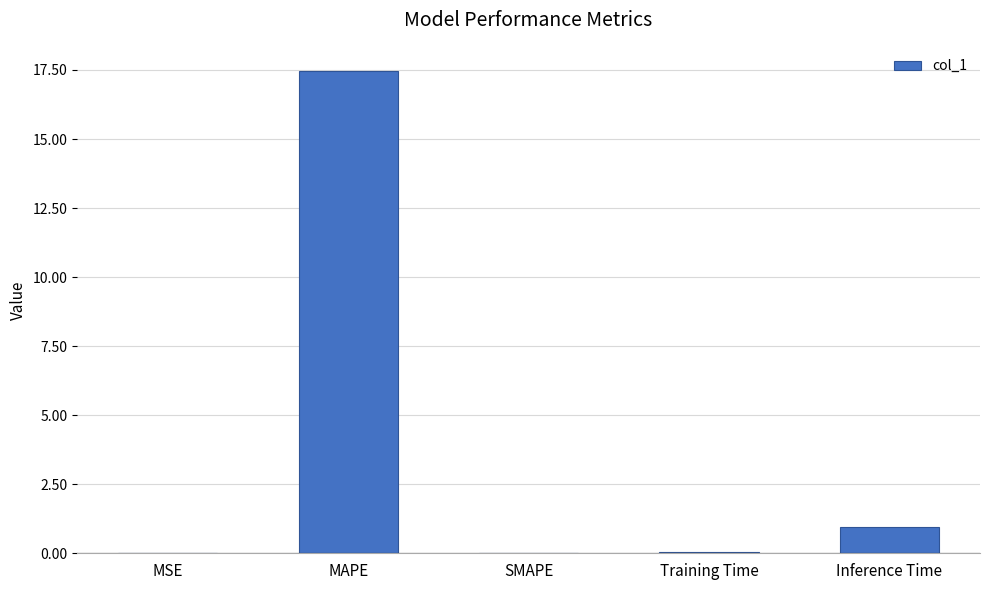

How many data points does each series have?

5